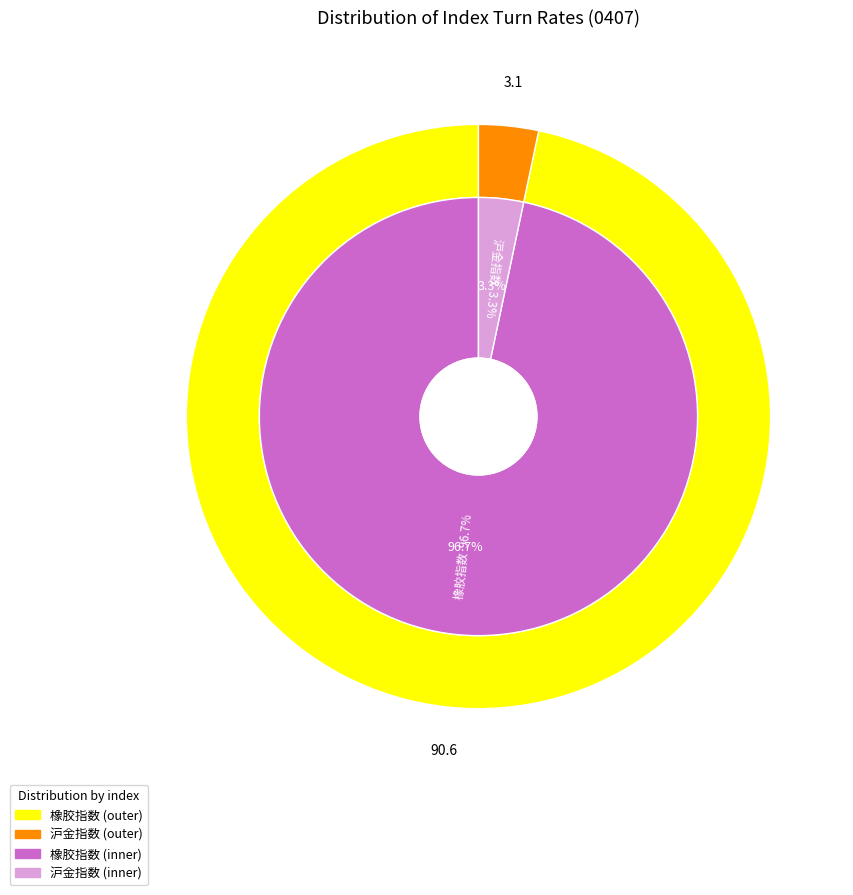

Does any single category account for the majority?

Yes